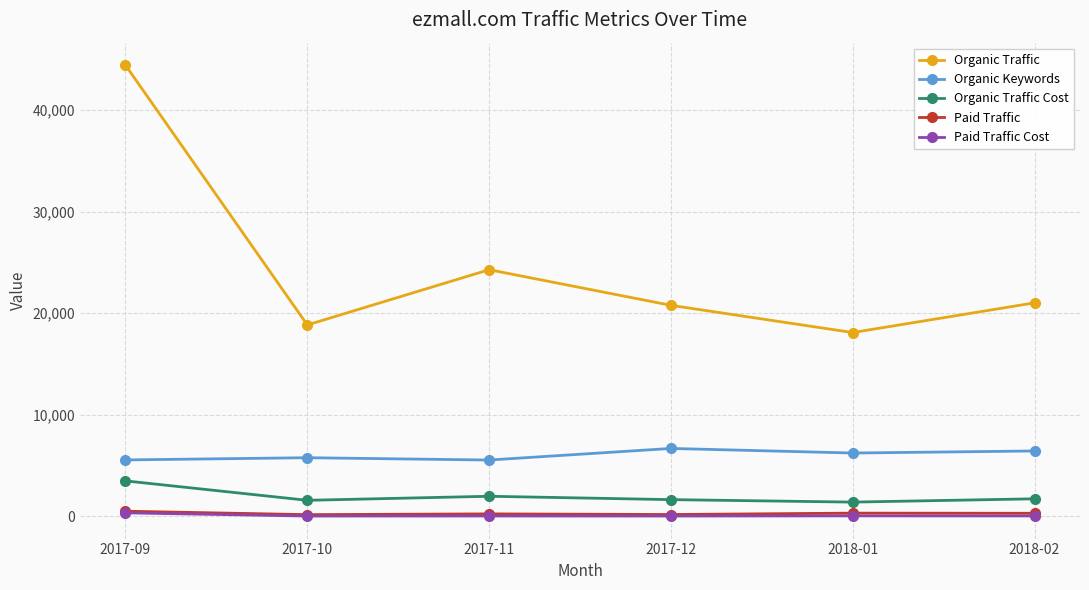

Between 2017-10 and 2017-11, which series saw the biggest shift?

Organic Traffic